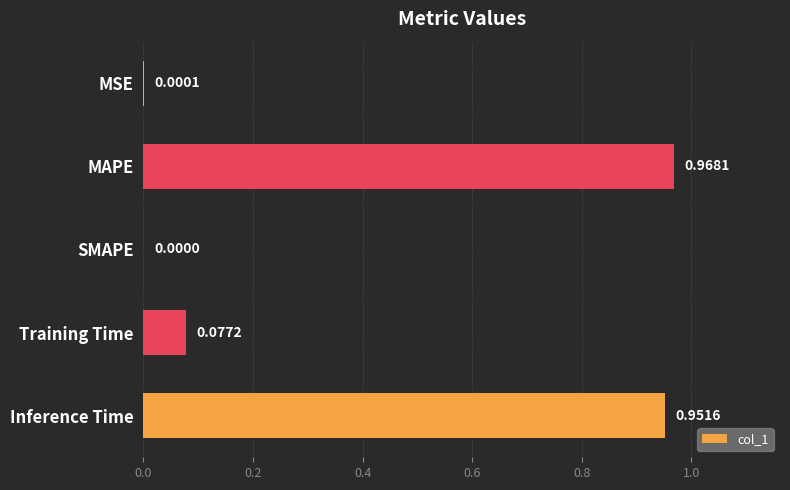

Which category has the highest value across all series?

MAPE